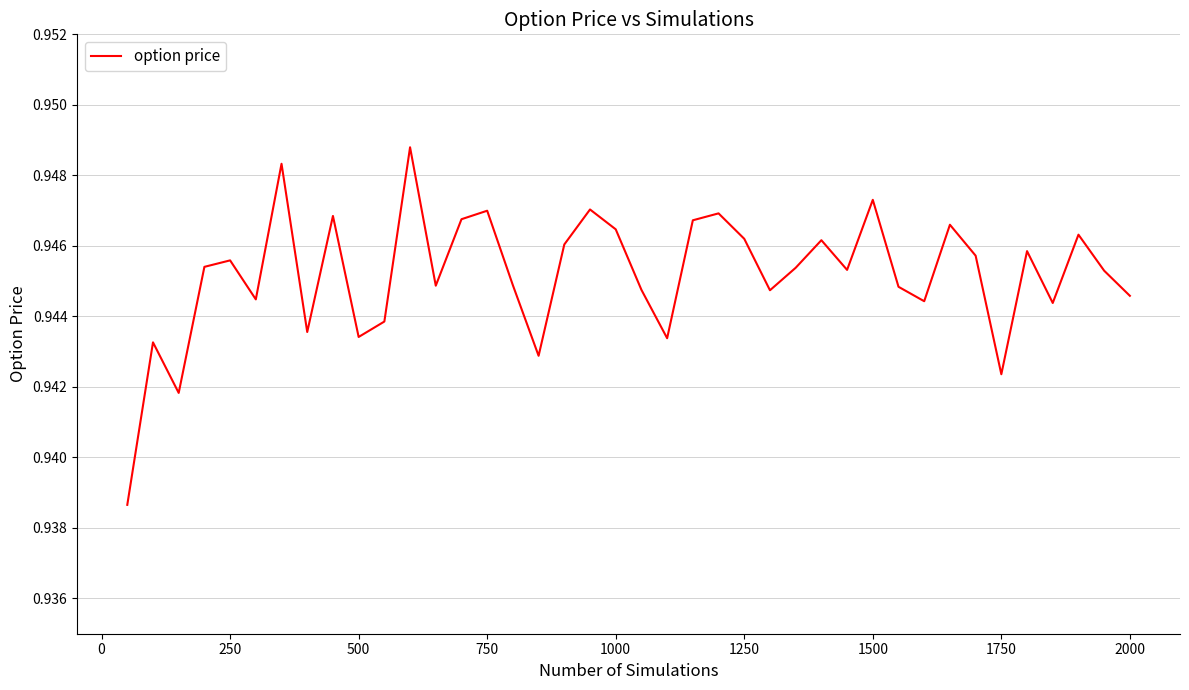

How many lines are shown in the chart?

1